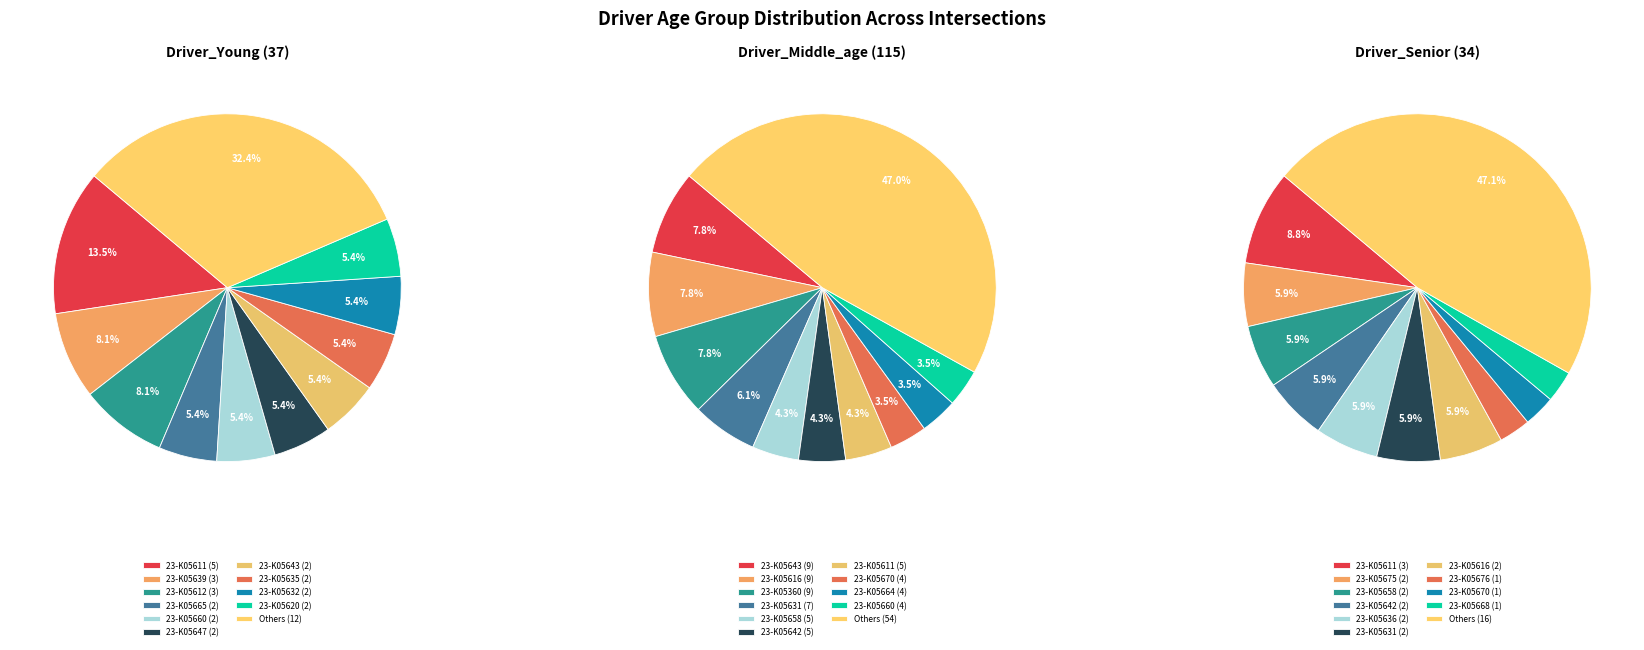

What portion of the pie excludes 23-K05631?

100.0%